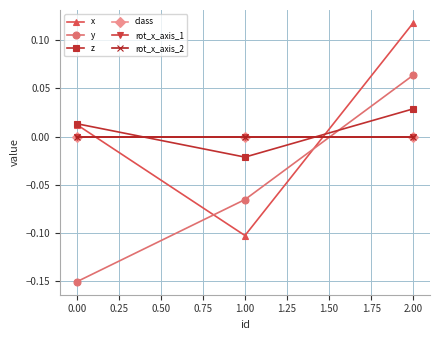

Where is z nearest to the value 0?

0.00